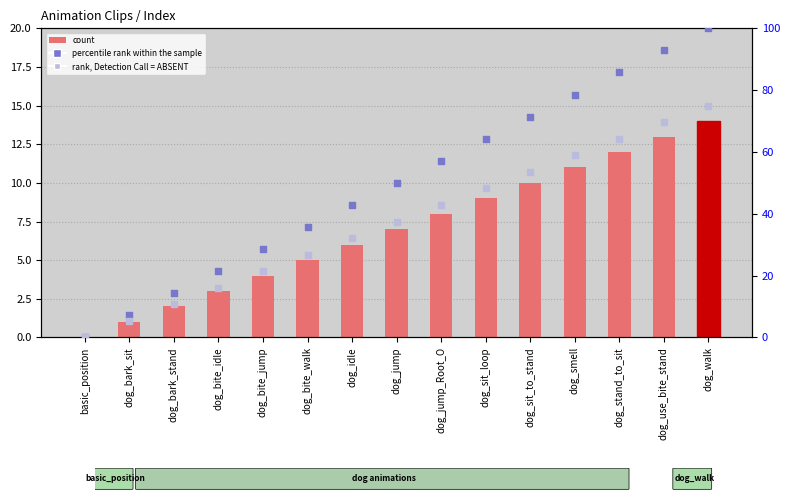

Which series has the largest total across all categories?

percentile rank within the sample